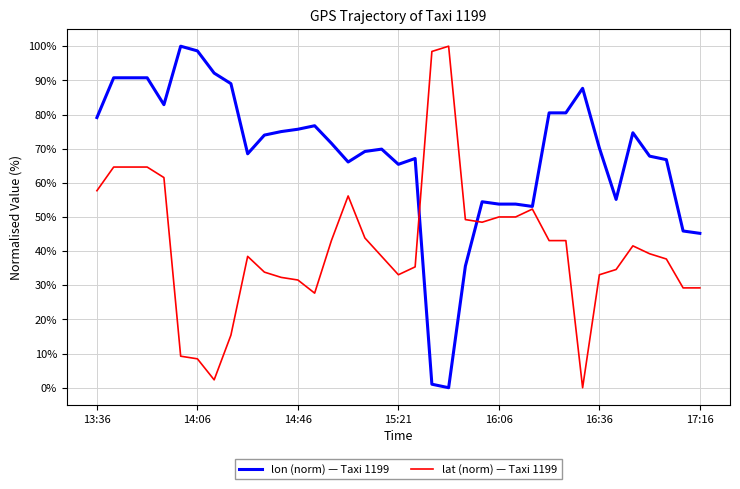

List the series in order of their overall mean, highest first.

lon (norm) — Taxi 1199, lat (norm) — Taxi 1199